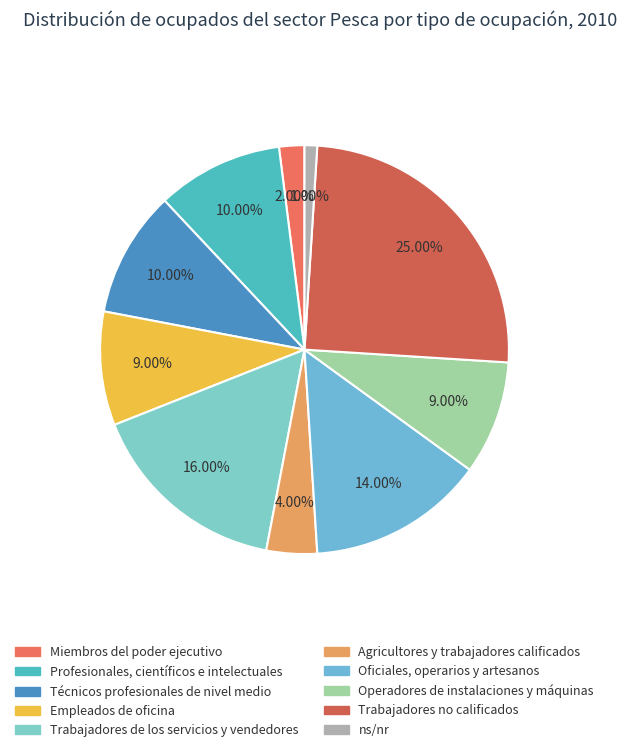

Approximately how many times larger is the value at Operadores de instalaciones y máquinas compared to ns/nr?

9.0